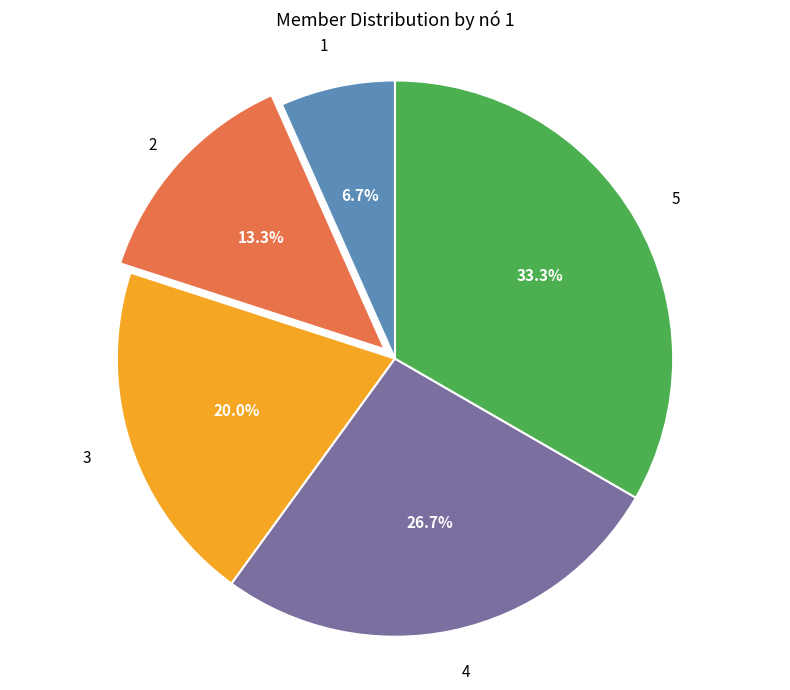

Is there a majority slice in this chart?

No